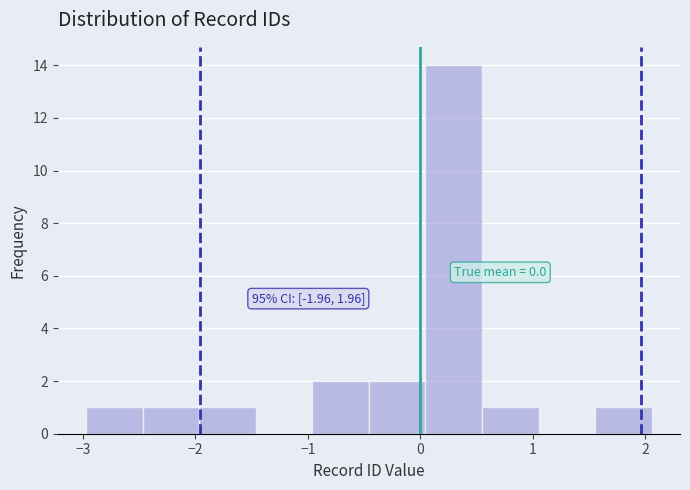

Over which range of the x-axis is the bar tallest?

0.0 to 0.5